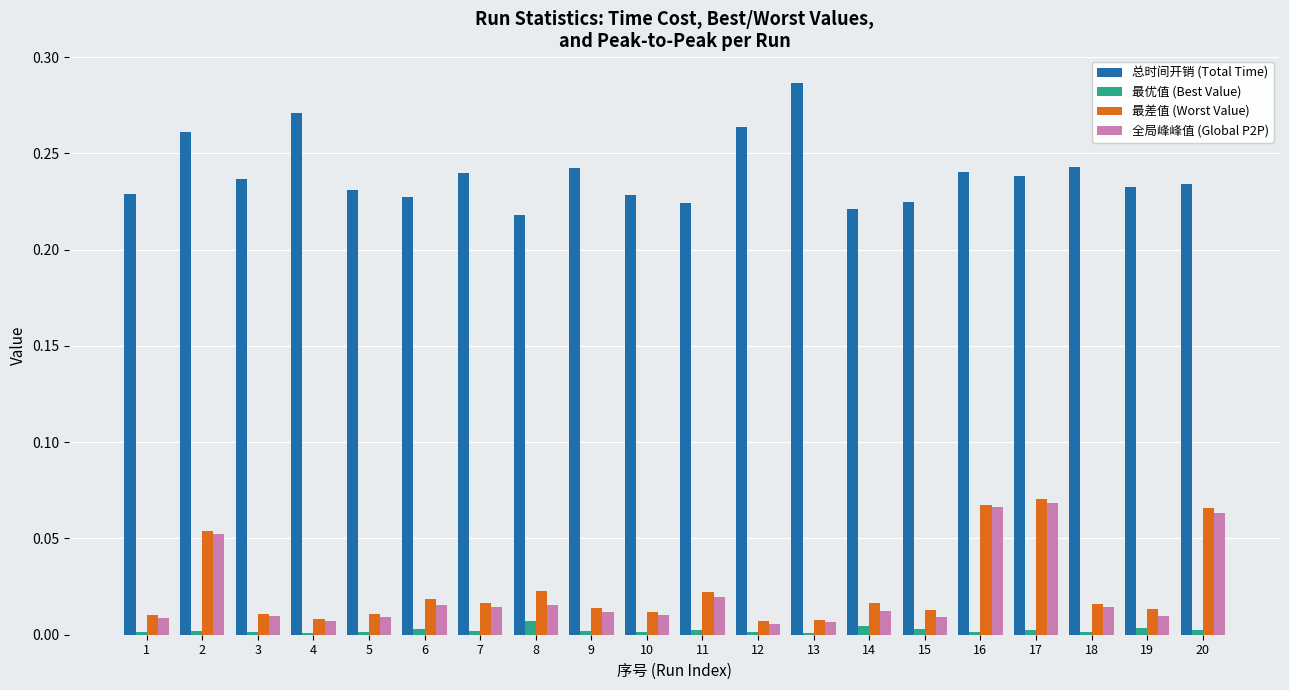

What are all the series names shown in the legend?

总时间开销 (Total Time), 最优值 (Best Value), 最差值 (Worst Value), 全局峰峰值 (Global P2P)